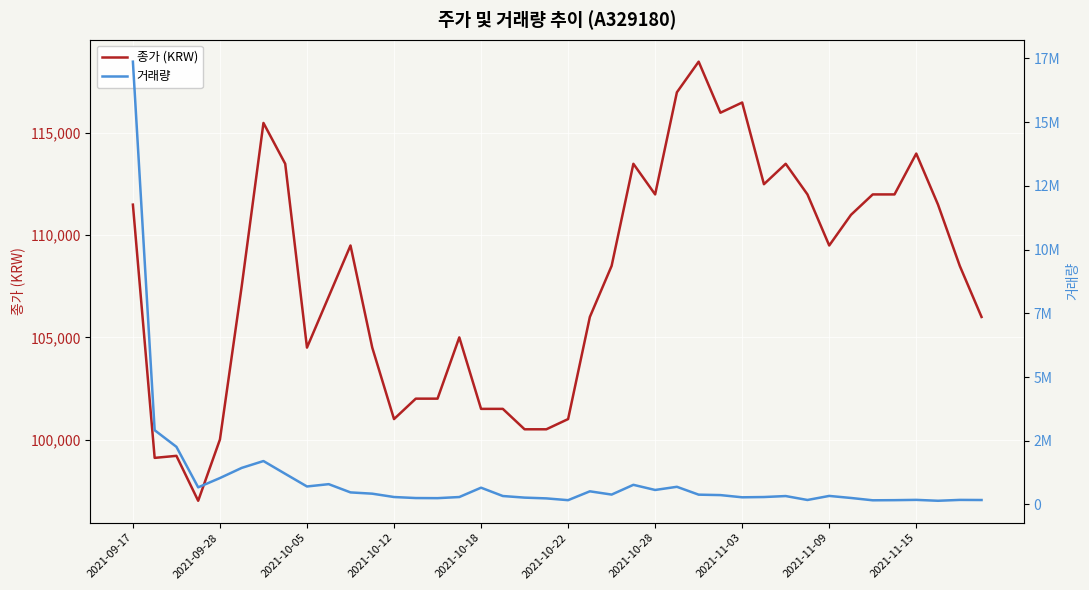

In 거래량, how many points are lower than both neighbors (excluding endpoints)?

10